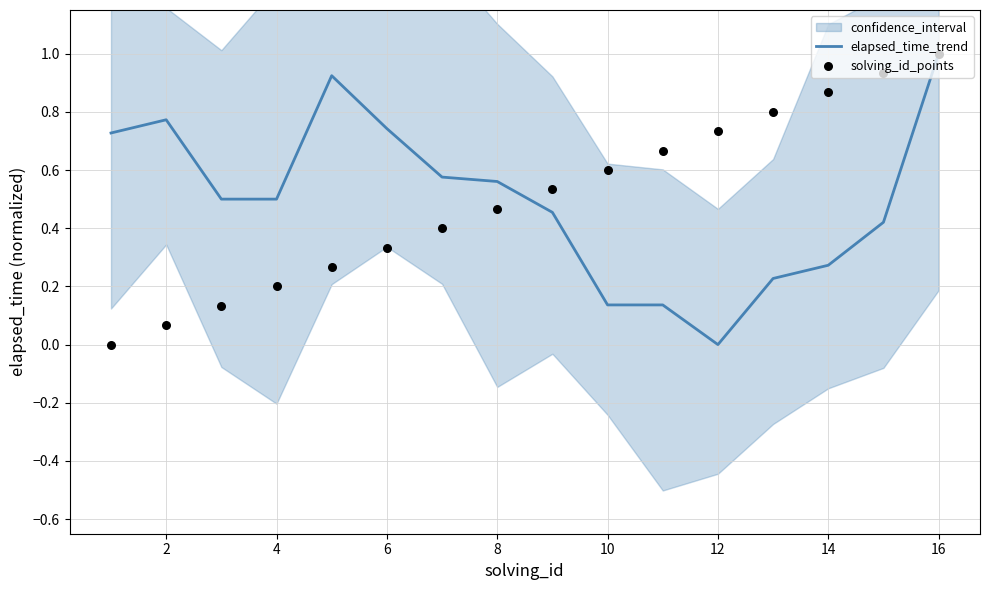

What are all the series names shown in the legend?

elapsed_time_trend, solving_id_points